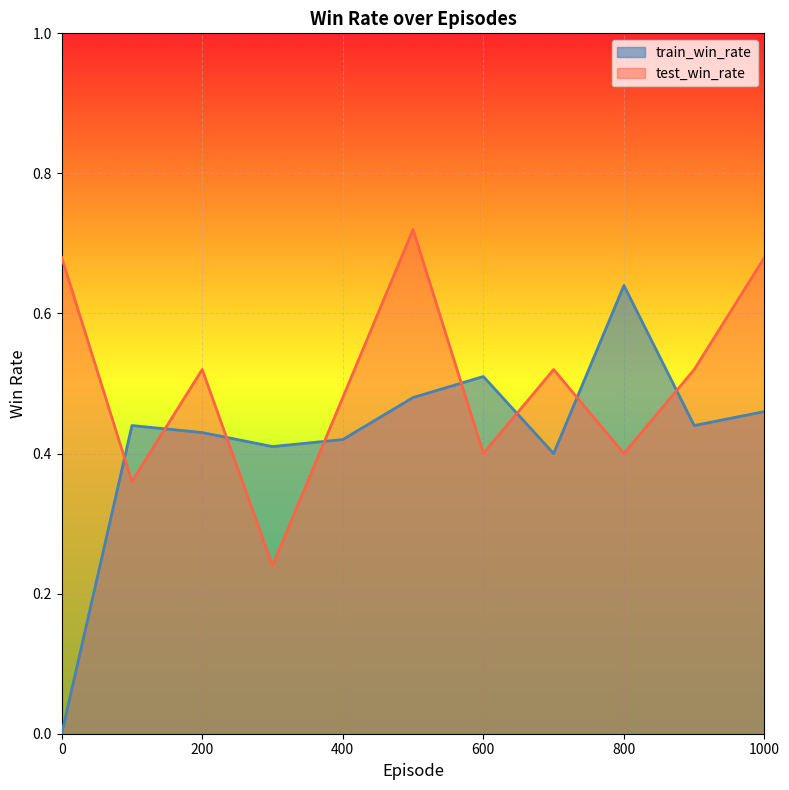

Reading left to right, what are all the values shown in this chart?

train_win_rate: 0=0.0	100=0.4	200=0.4	300=0.4	400=0.4	500=0.5	600=0.5	700=0.4	800=0.6	900=0.4	1000=0.5
test_win_rate: 0=0.7	100=0.4	200=0.5	300=0.2	400=0.5	500=0.7	600=0.4	700=0.5	800=0.4	900=0.5	1000=0.7